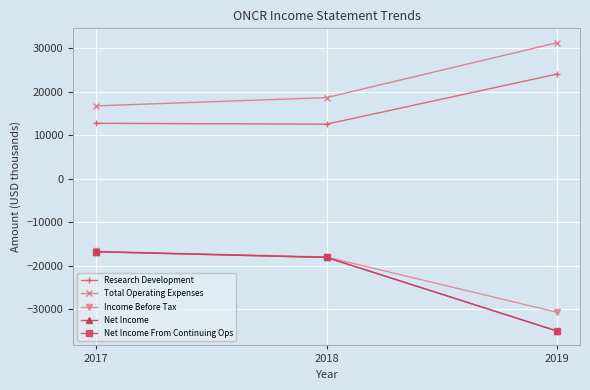

Does the chart have visible grid lines?

Yes